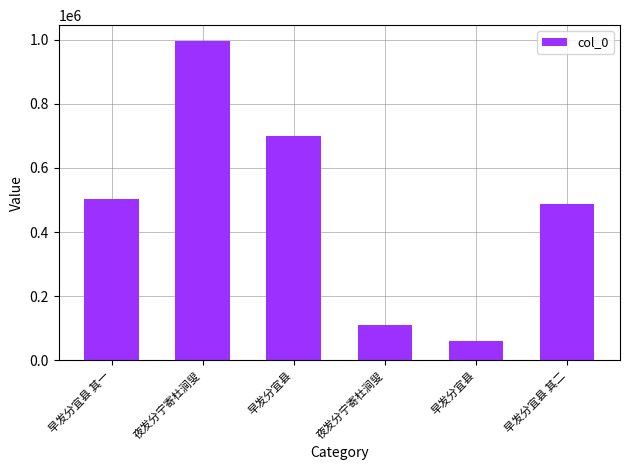

What is the label of the 3rd bar from the left?

早发分宜县